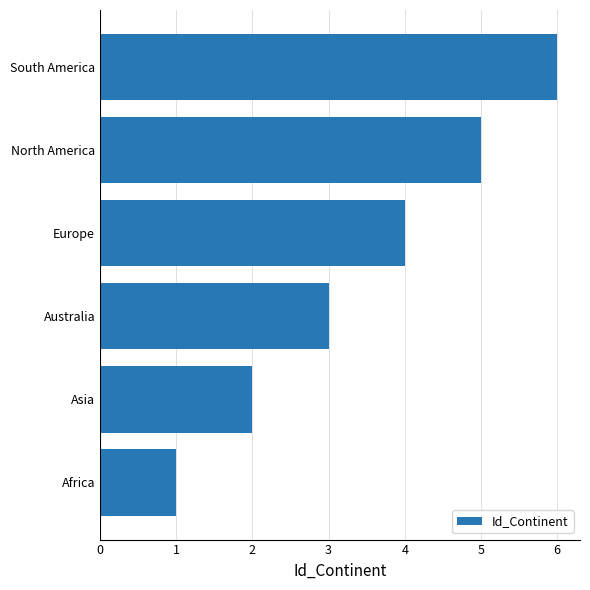

What is the difference between the maximum and second lowest values?

4